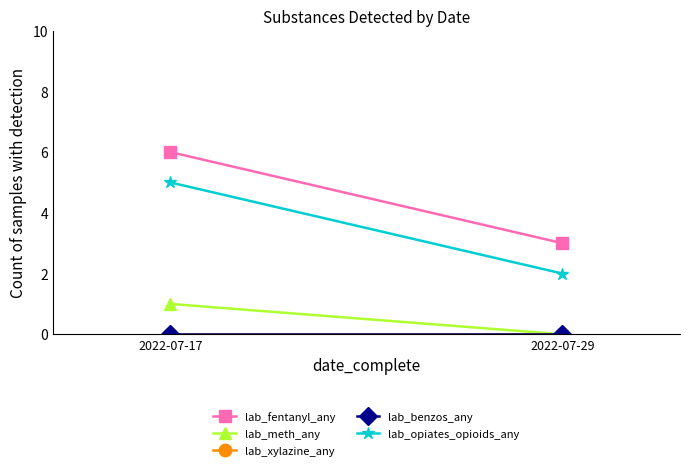

Reading left to right, list all the values displayed in this chart.

lab_fentanyl_any: 6	3
lab_meth_any: 1	0
lab_xylazine_any: 0	0
lab_benzos_any: 0	0
lab_opiates_opioids_any: 5	2